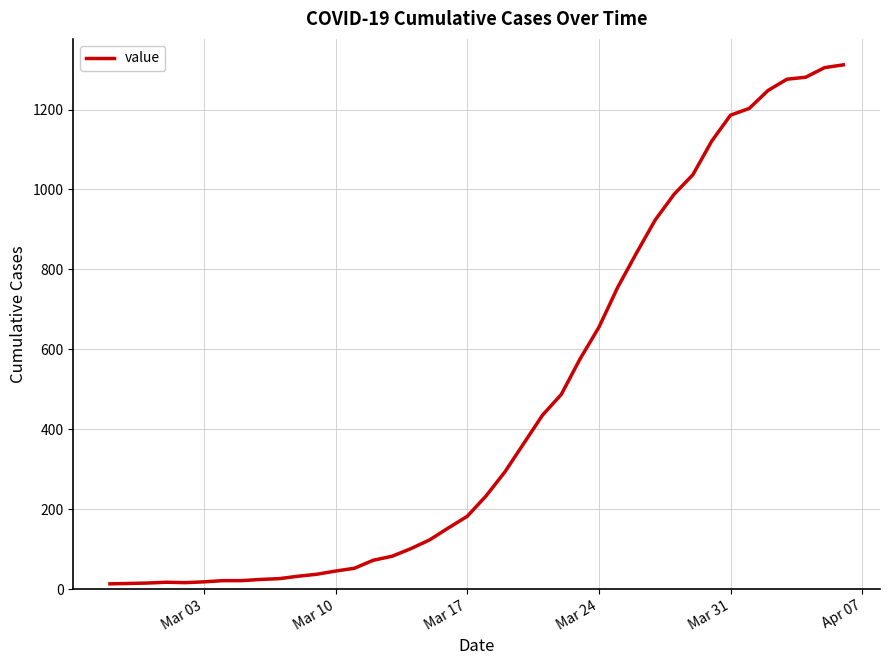

What is the maximum value shown in the chart?

1312